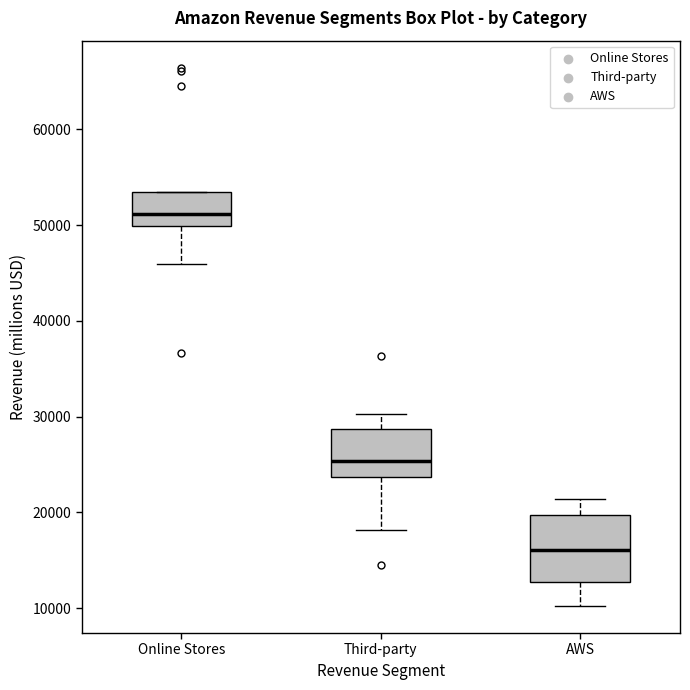

Reading left to right, transcribe this box plot: for each box, give where its median line is, the range the box spans, and where its two whiskers end, as read against the y-axis. The values are not printed on the chart, so give them approximately, as read against the axis.

Online Stores: median 51000, box 50000 to 53000, whiskers 46000 to 53000
Third-party: median 25000, box 24000 to 29000, whiskers 18000 to 30000
AWS: median 16000, box 13000 to 20000, whiskers 10000 to 21000